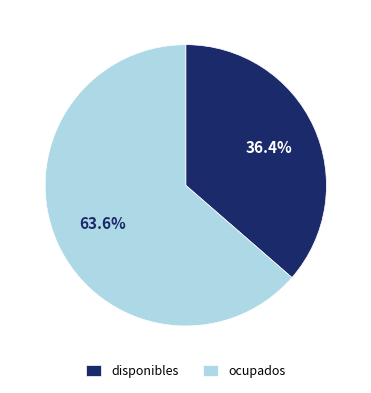

Which has a higher value, ocupados or disponibles?

ocupados